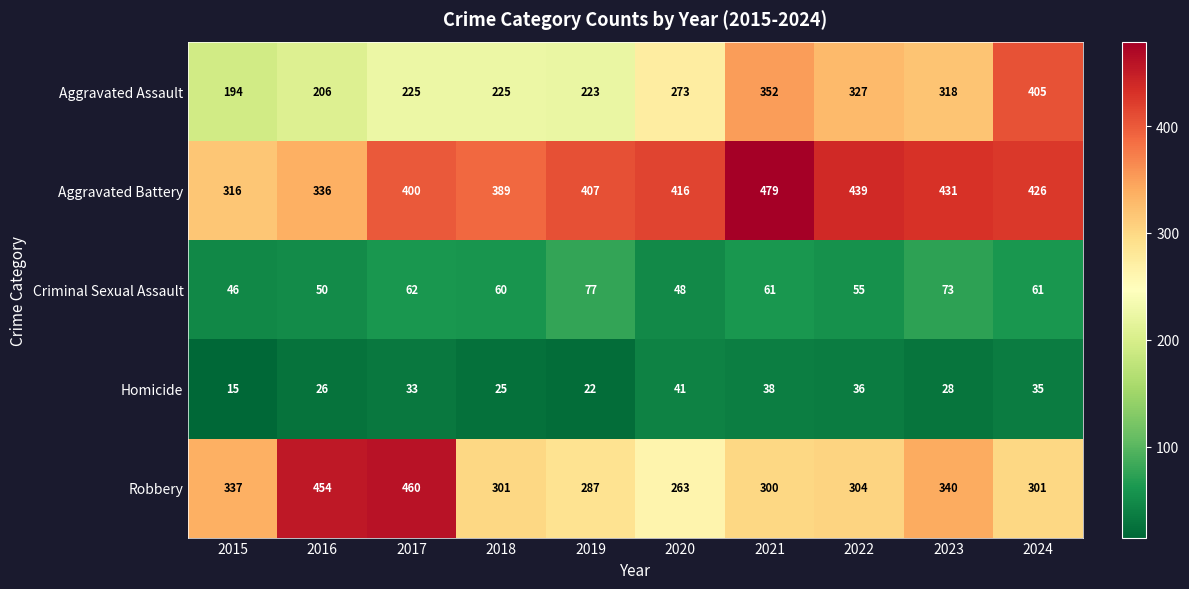

The value of Robbery at 2016 is 750. True or false?

False